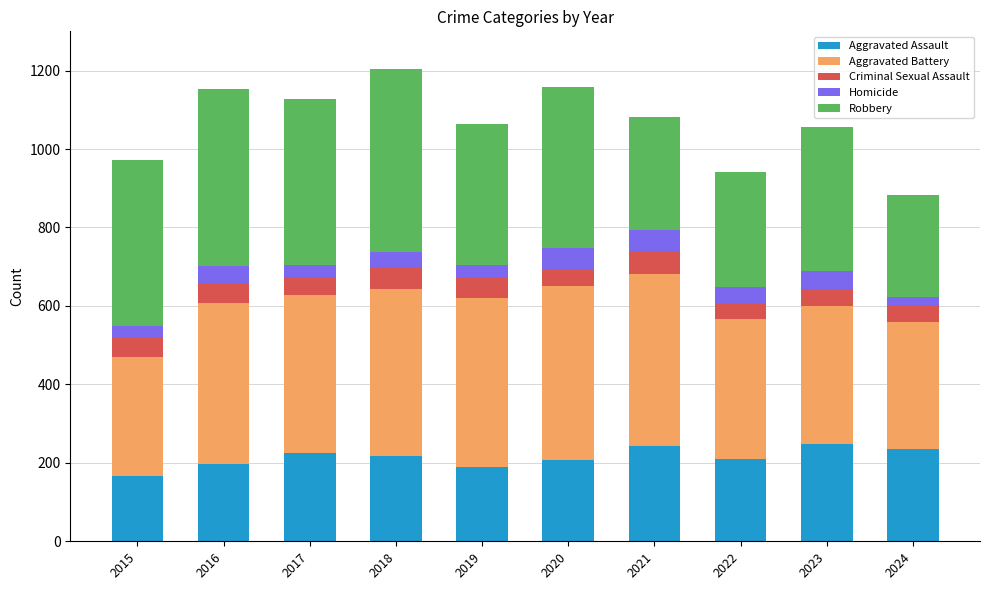

What is the sum of all Aggravated Assault values?

2136